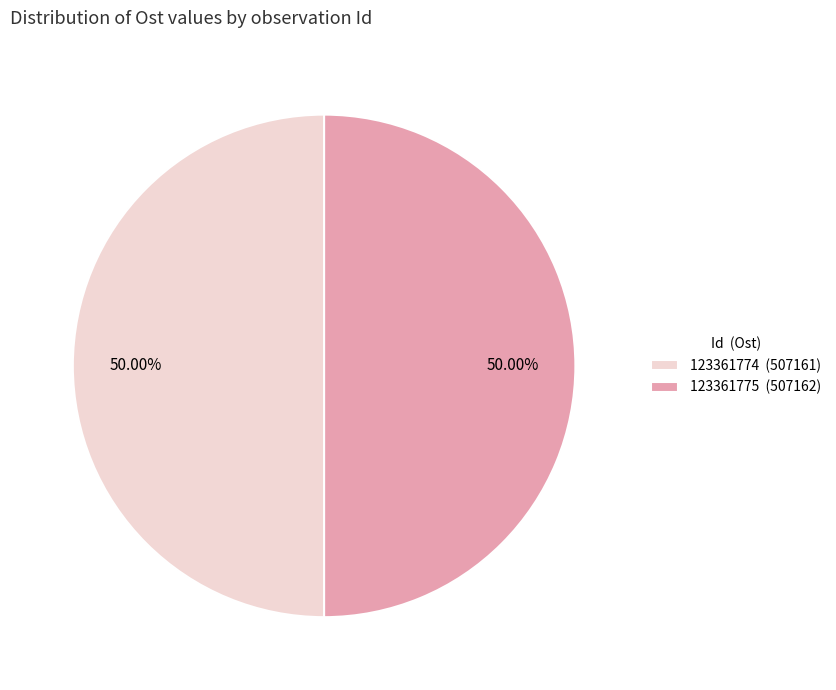

Combined, do 123361775 (507162) and 123361774 (507161) account for over 50%?

Yes